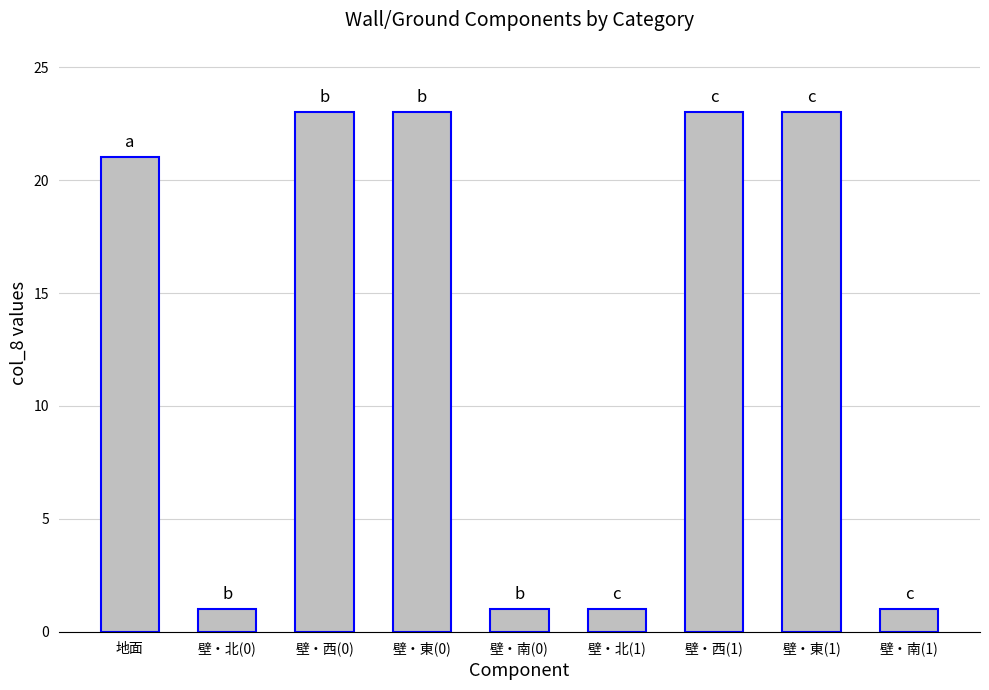

At which label is the value closest to 12?

地面